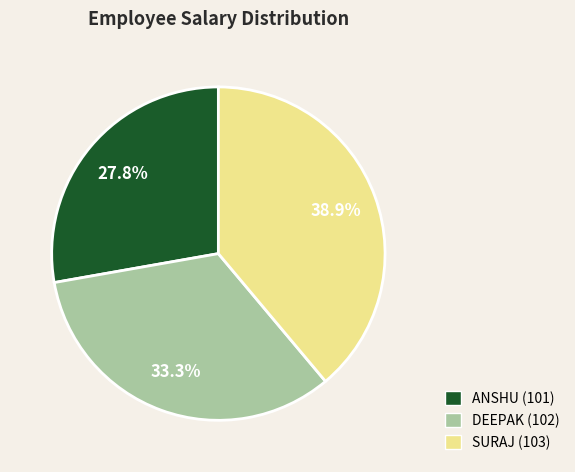

What percentage is the SURAJ (103) slice, to the nearest percent?

39%